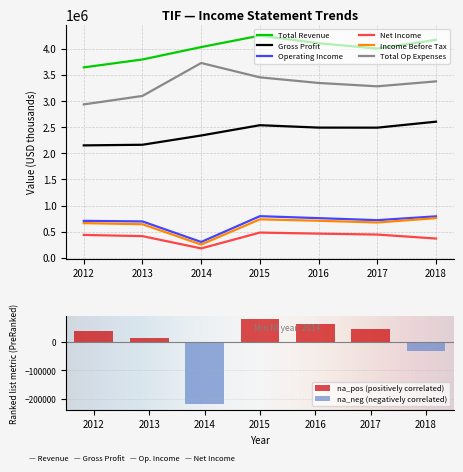

Where is Operating Income nearest to the value 551000?

2013